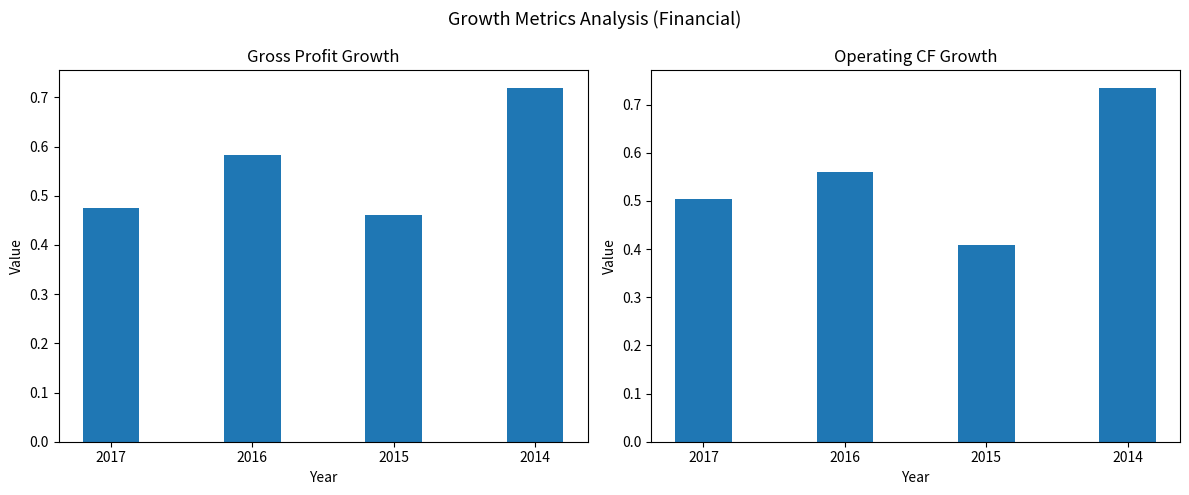

What is the smallest value displayed?

0.4